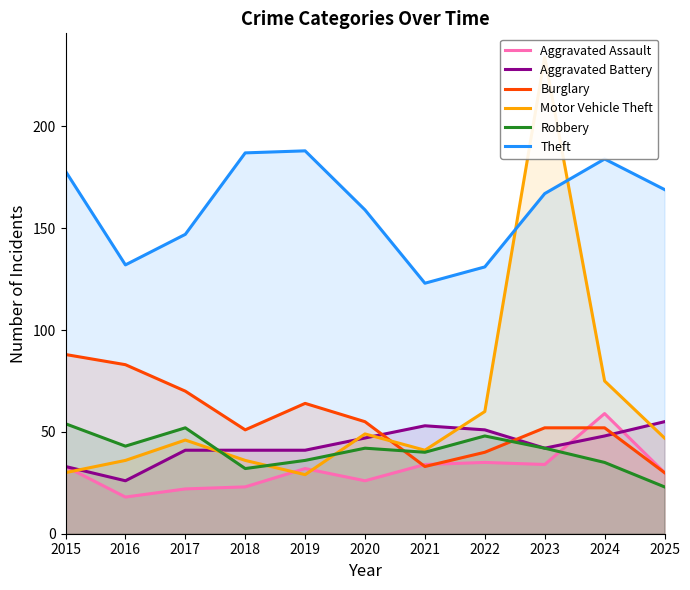

What is the difference between the second highest and second lowest values in the Robbery series?

20